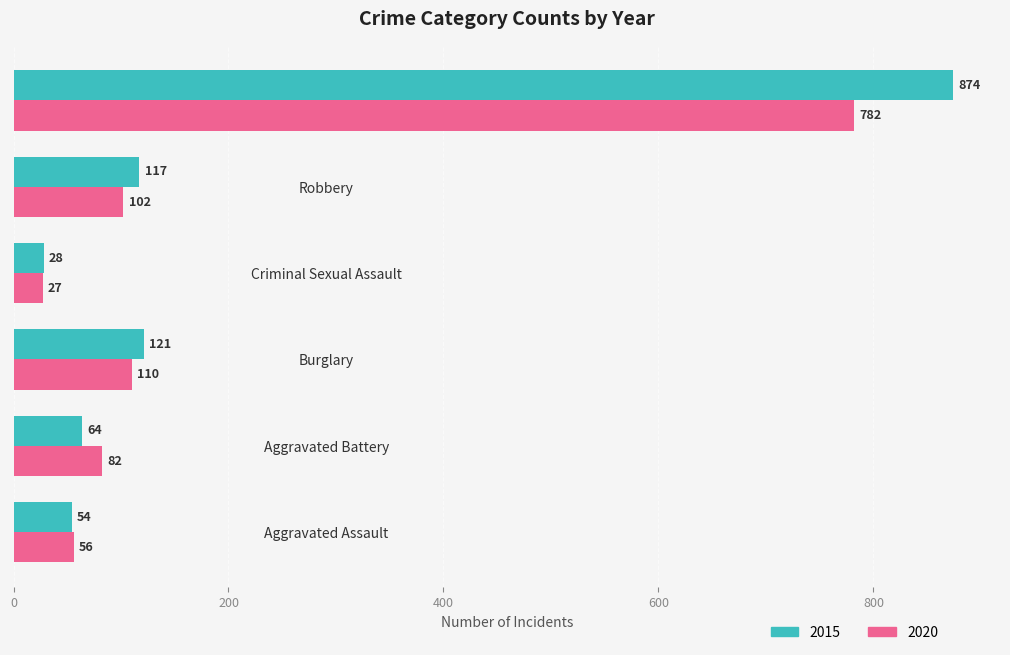

At Aggravated Assault, list the series in order from smallest to largest.

2015, 2020